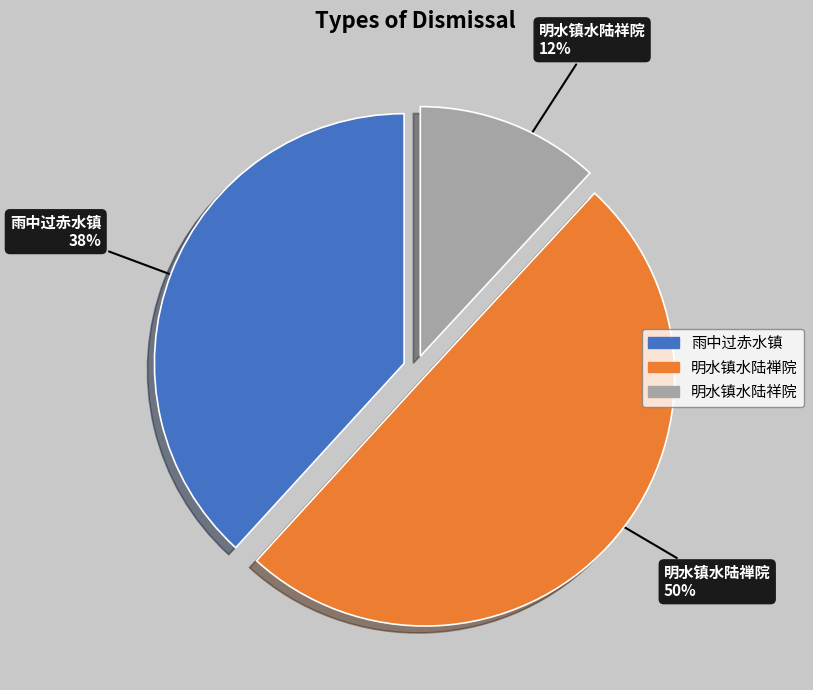

Approximately how many times larger is the value at 明水镇水陆祥院 compared to 明水镇水陆禅院?

0.2